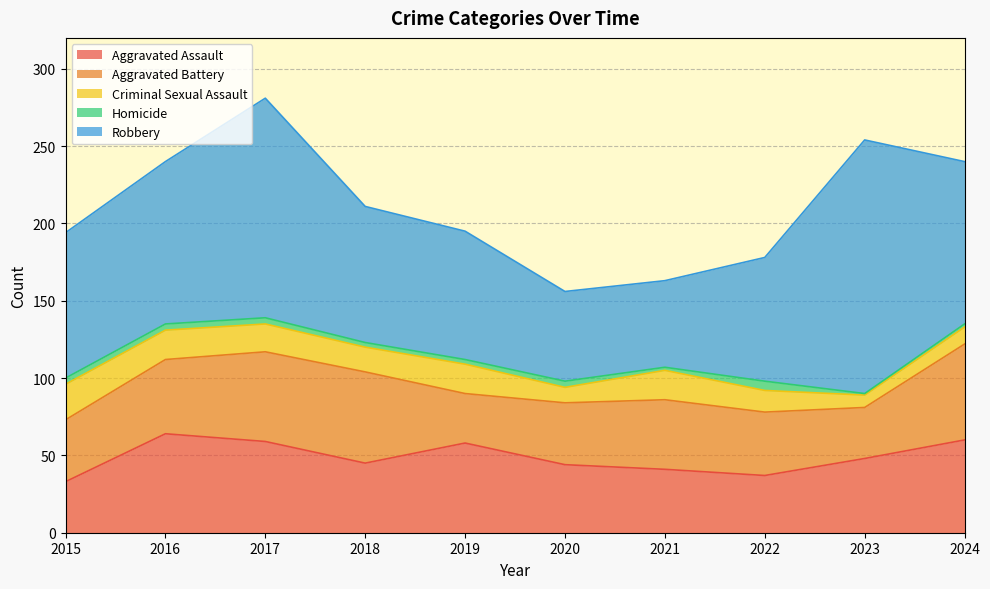

Where does the Homicide series first go above 4?

2022